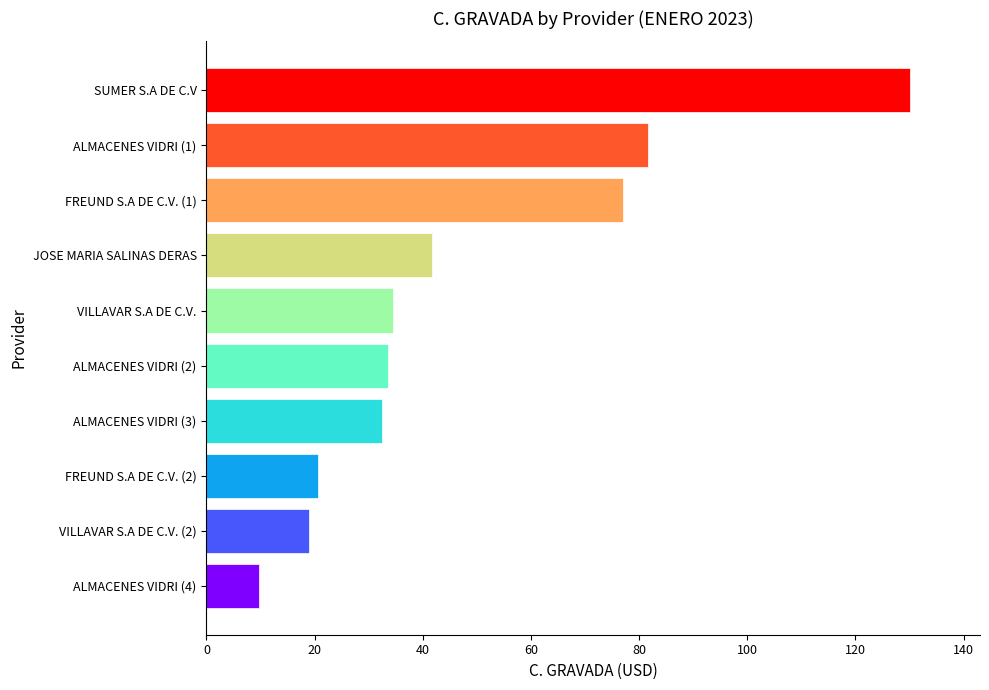

Count the number of data series in this chart.

1